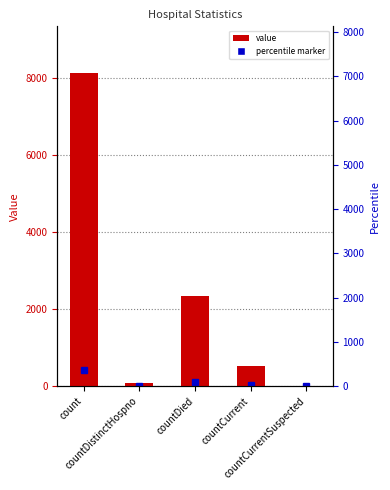

How many positive values are there?

4